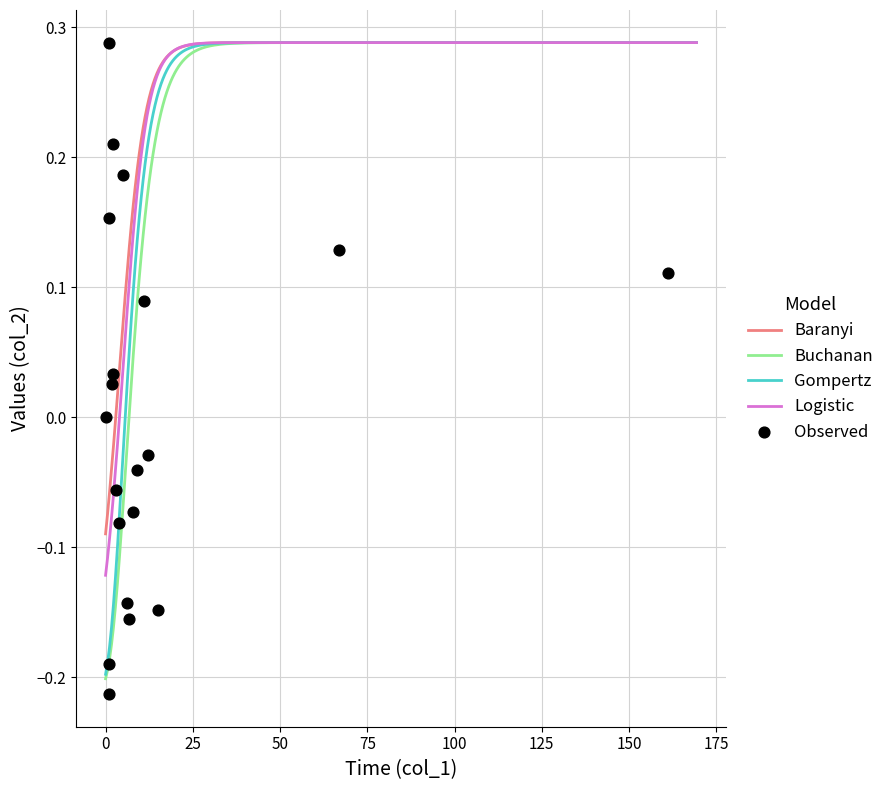

At how many categories does at least one series exceed 0?

20